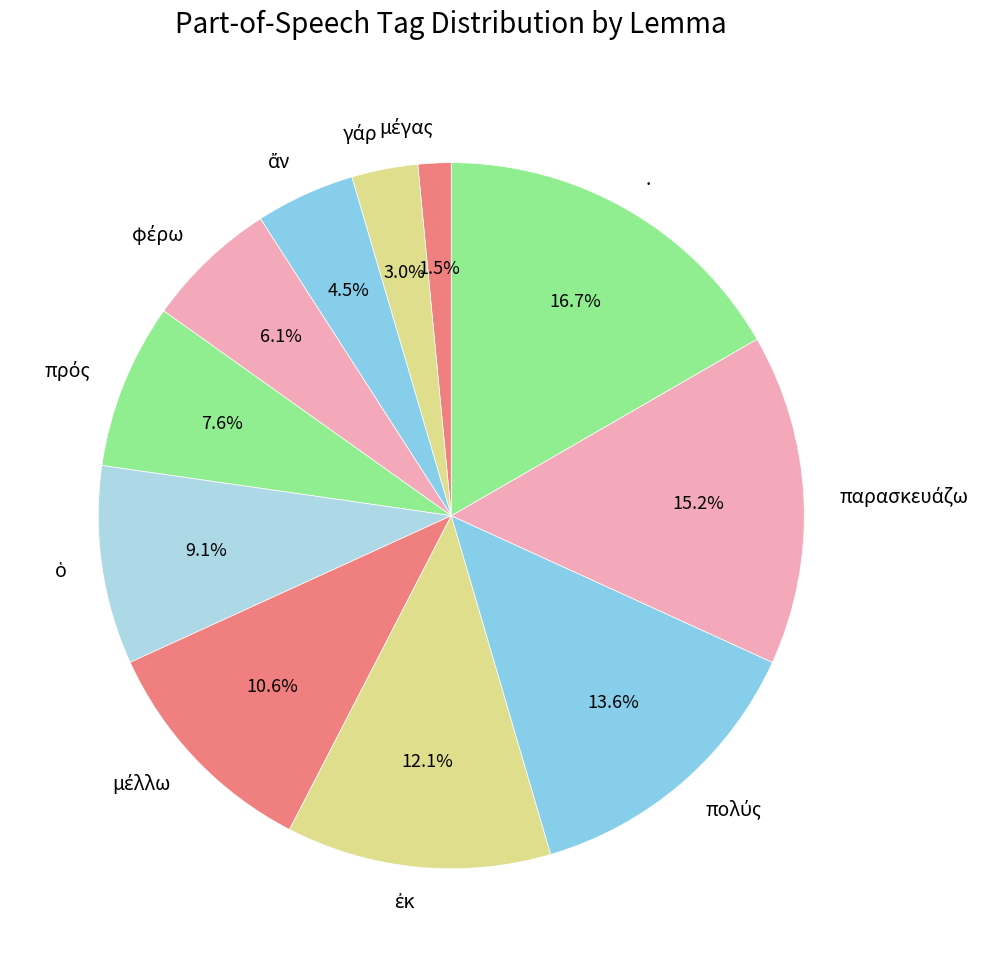

What percentage is NOT represented by .?

83.3%